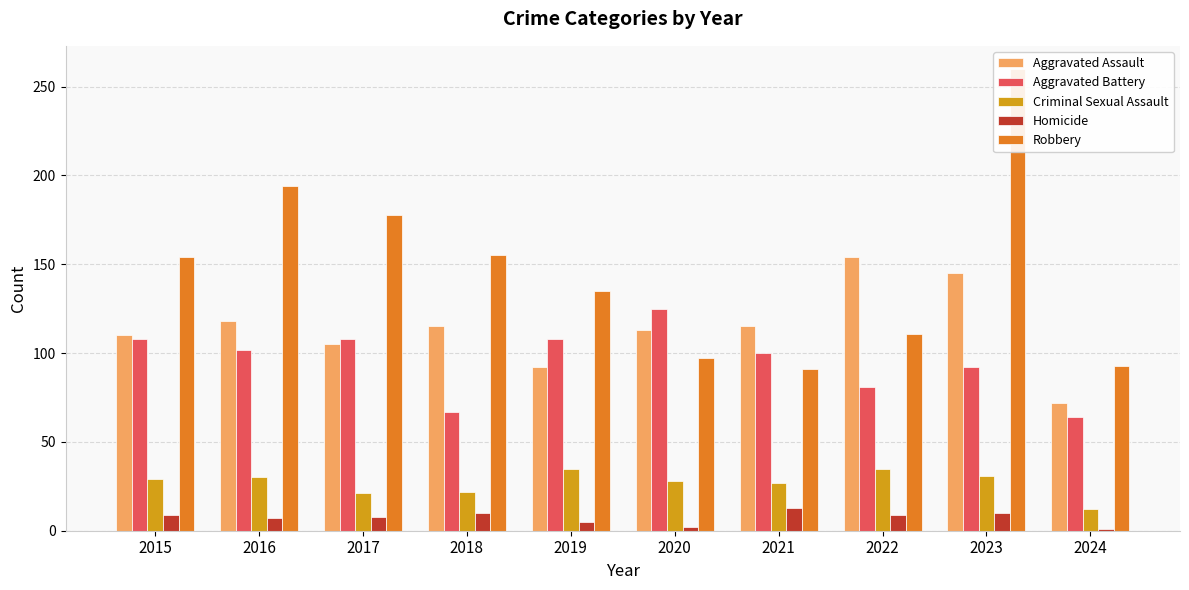

True or false: Homicide has a value of 9 at 2022.

True